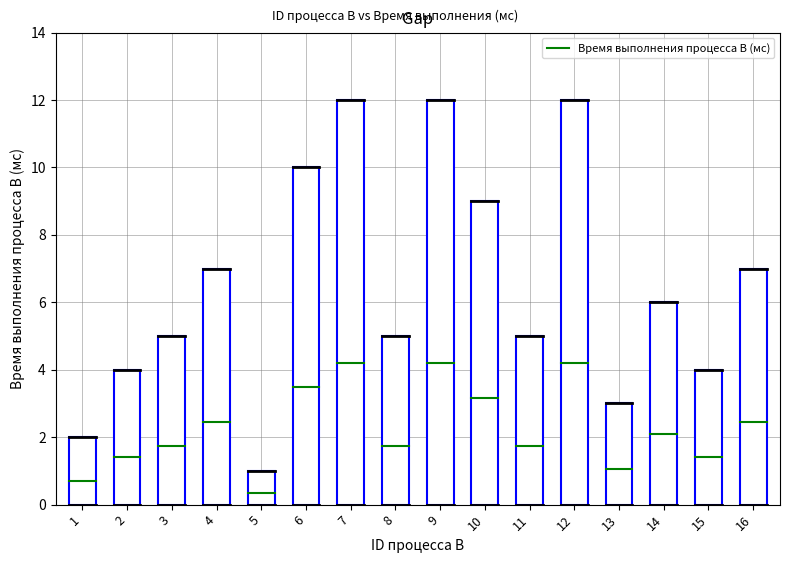

Reading left to right, extract all data points from this chart.

1=2	2=4	3=5	4=7	5=1	6=10	7=12	8=5	9=12	10=9	11=5	12=12	13=3	14=6	15=4	16=7